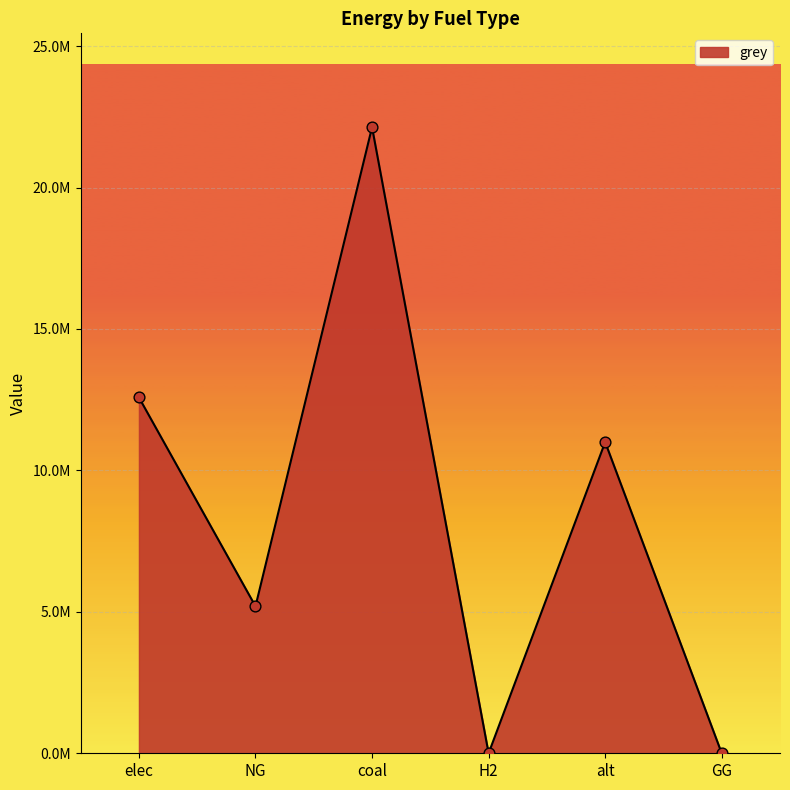

Between H2 and elec, which is larger?

elec